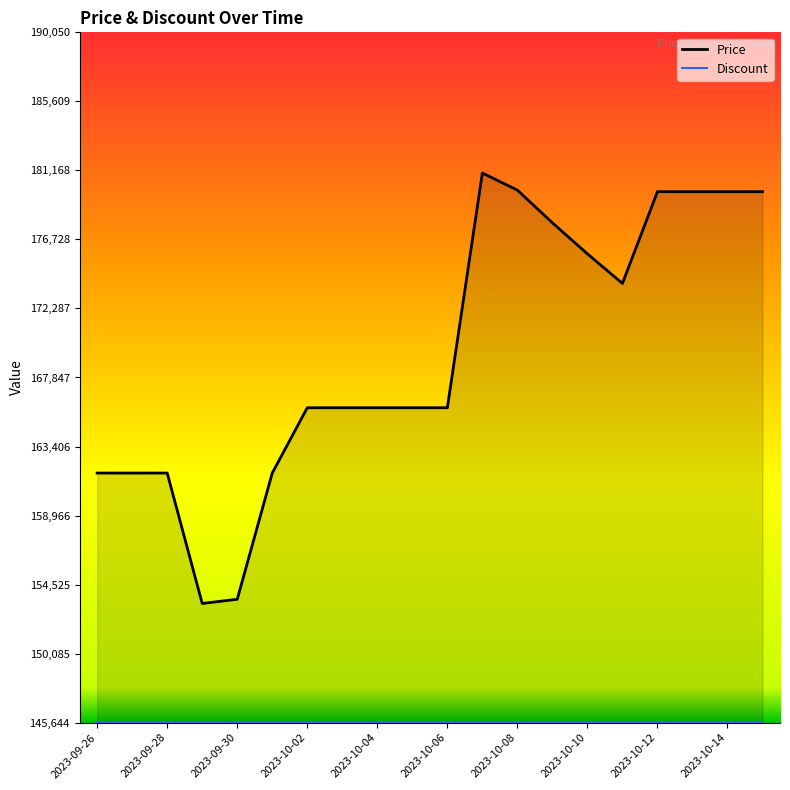

Which series has the widest spread of values?

Price